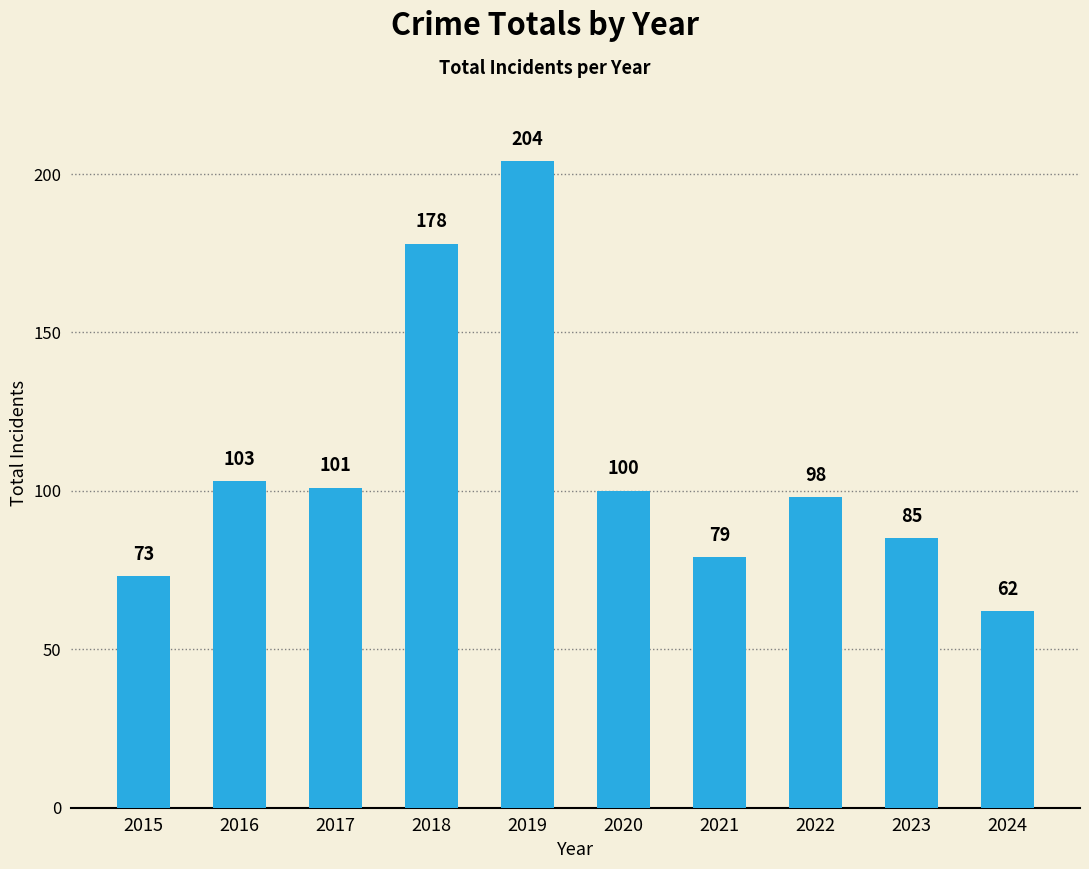

How many categories are shown in the chart?

10